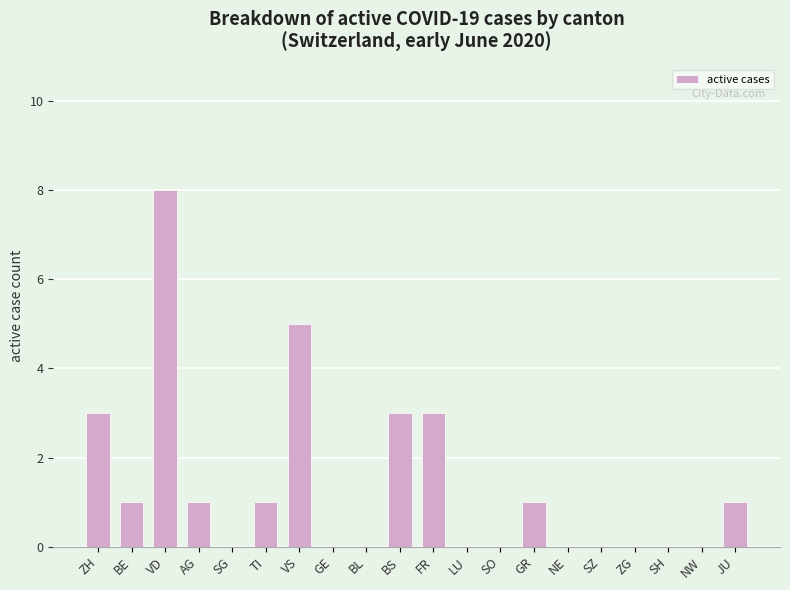

Reading left to right, what are all the values shown in this chart?

ZH=3	BE=1	VD=8	AG=1	SG=0	TI=1	VS=5	GE=0	BL=0	BS=3	FR=3	LU=0	SO=0	GR=1	NE=0	SZ=0	ZG=0	SH=0	NW=0	JU=1